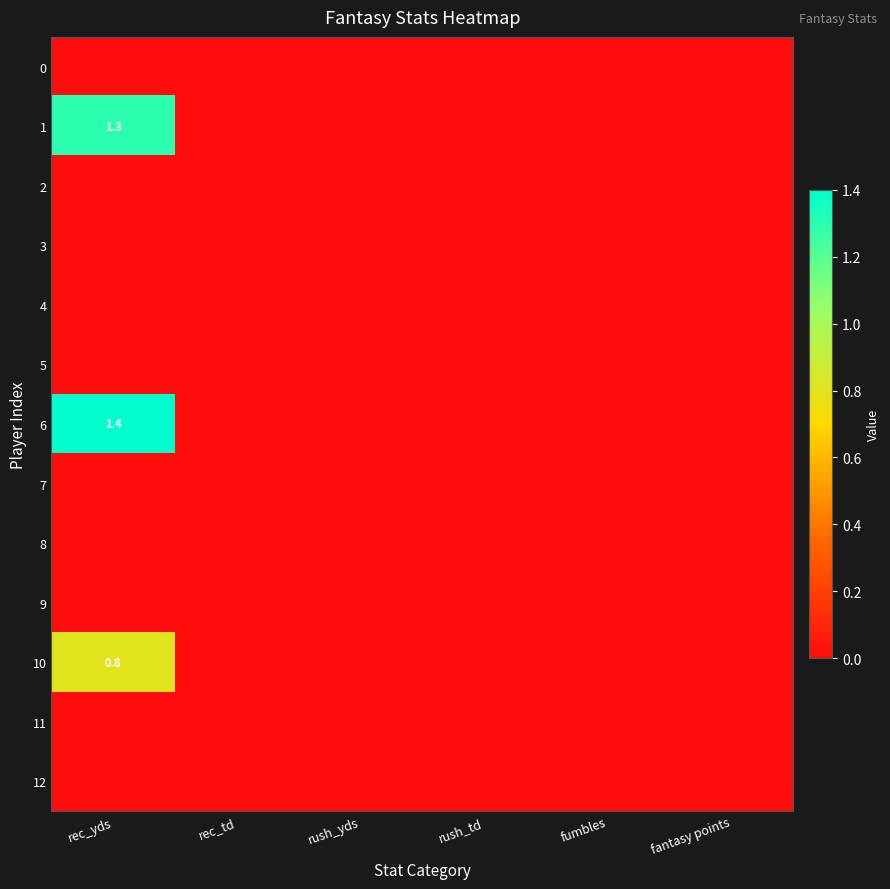

The value of 6 at rec_yds is 1.4. True or false?

True